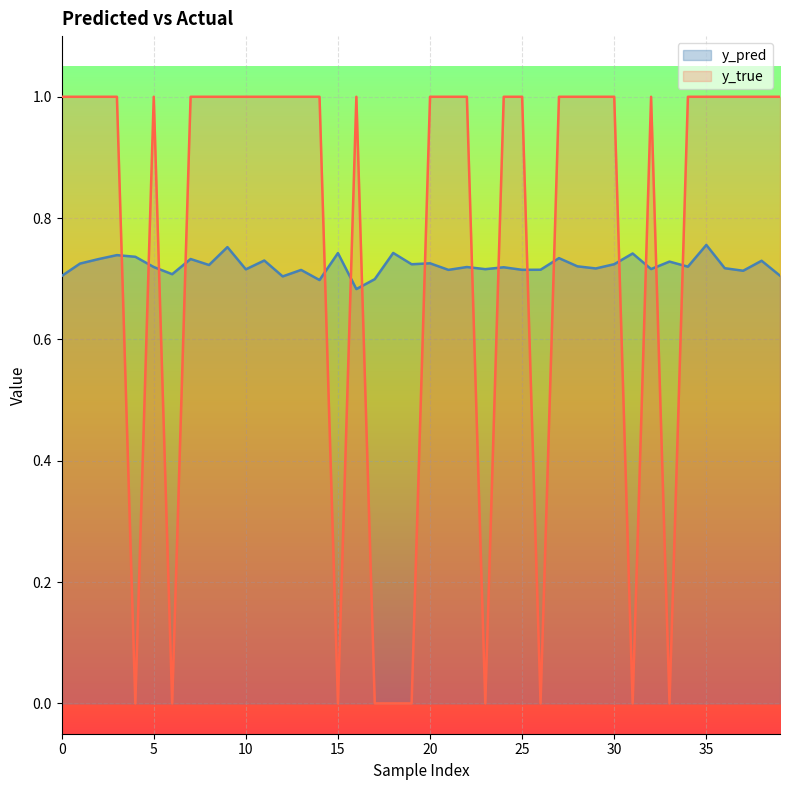

How many data points in y_true are less than 1?

10